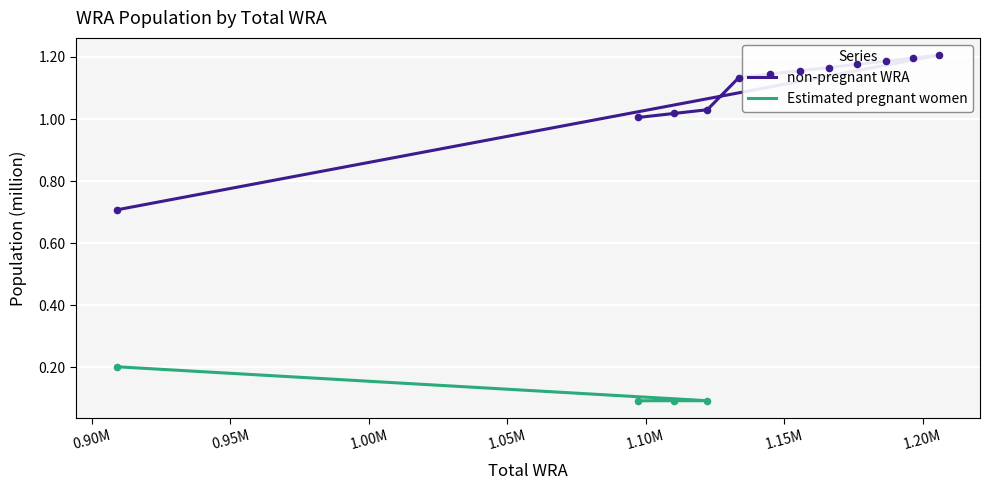

Between 1097302 and 1144758, which is larger?

1144758